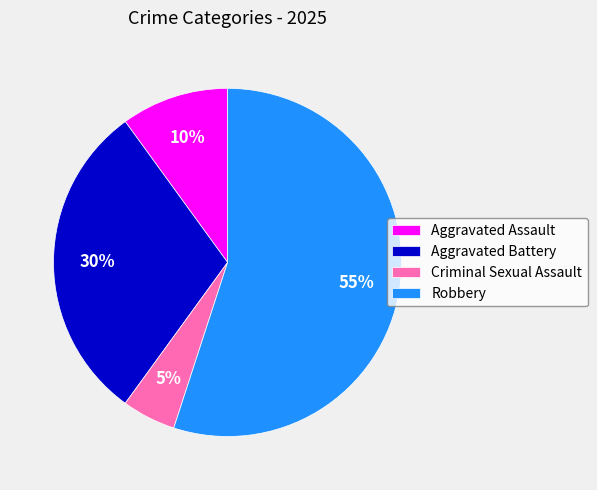

Does Aggravated Assault represent more than half of the total?

No